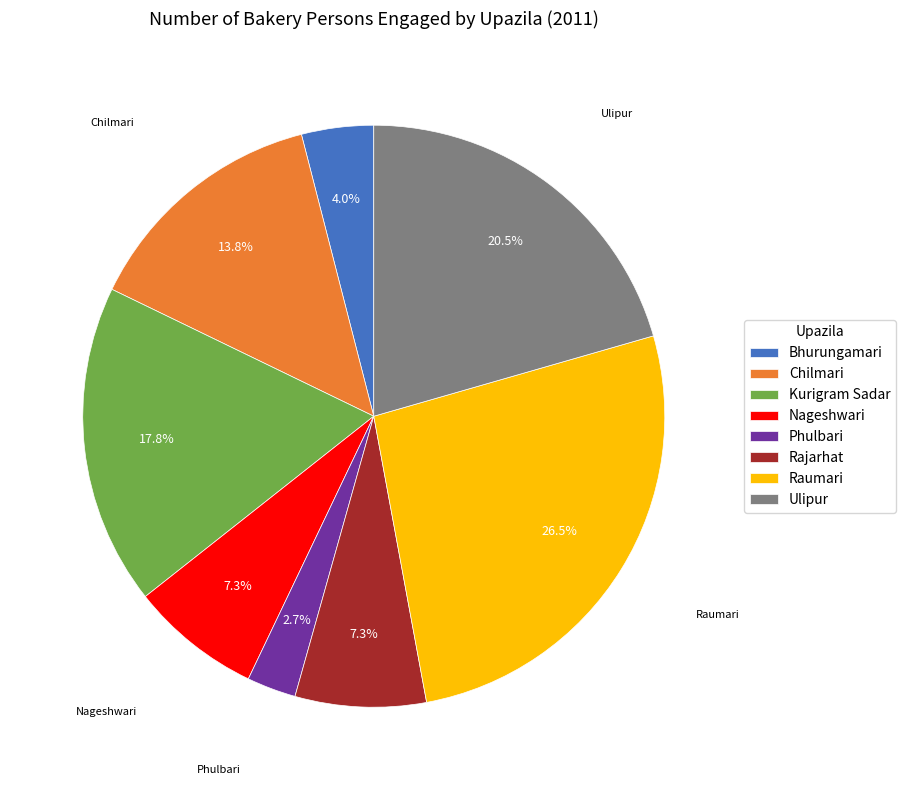

Do Phulbari and Bhurungamari together represent more than half of the pie?

No